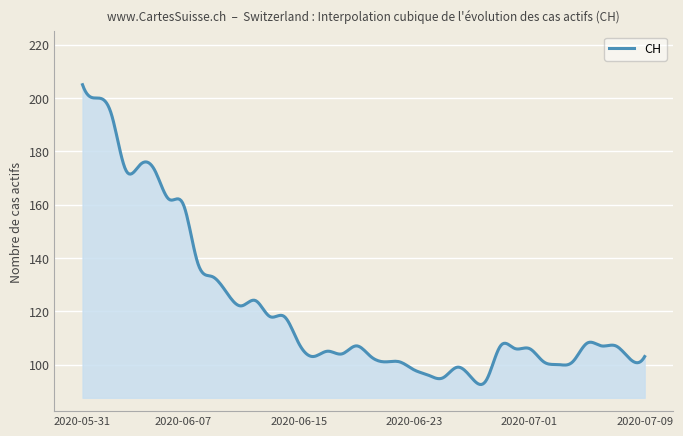

What is the difference between the maximum and minimum values?

112.5